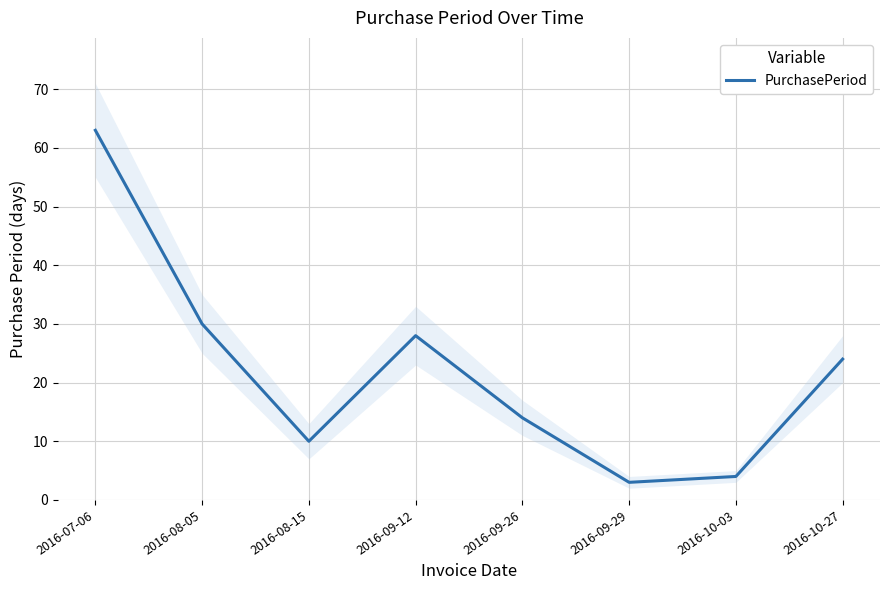

What is the value of the 4th point from the left?

28